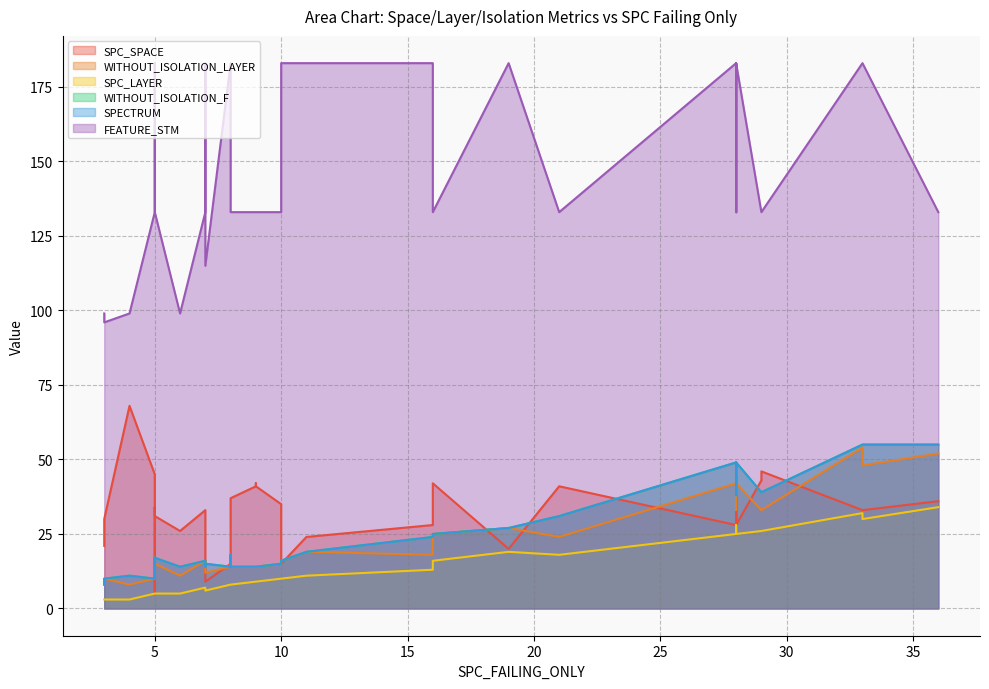

True or false: SPECTRUM has more than 0 points higher than both neighbors.

True